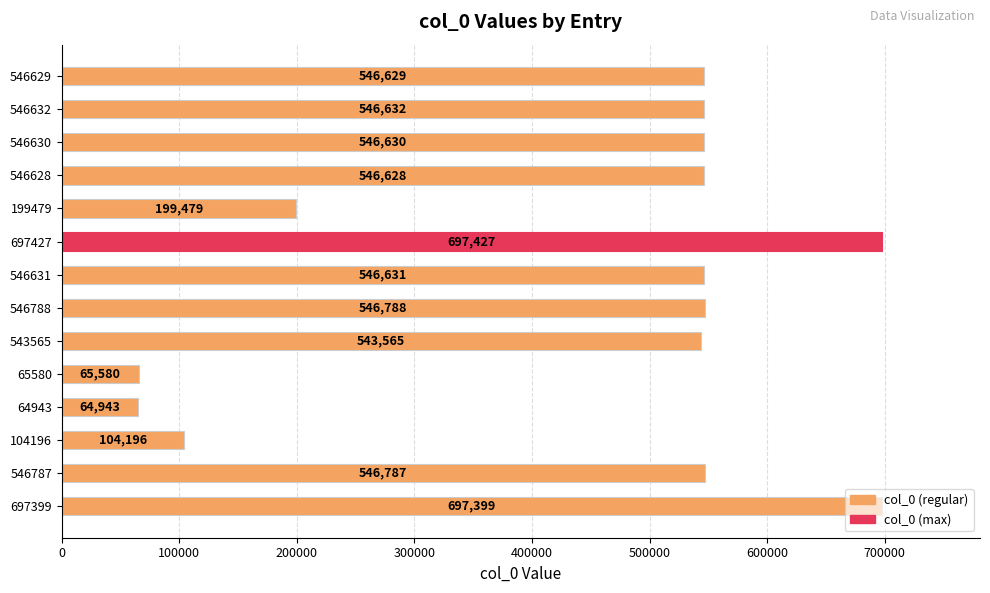

Between 199479 and 546631, which is larger?

546631